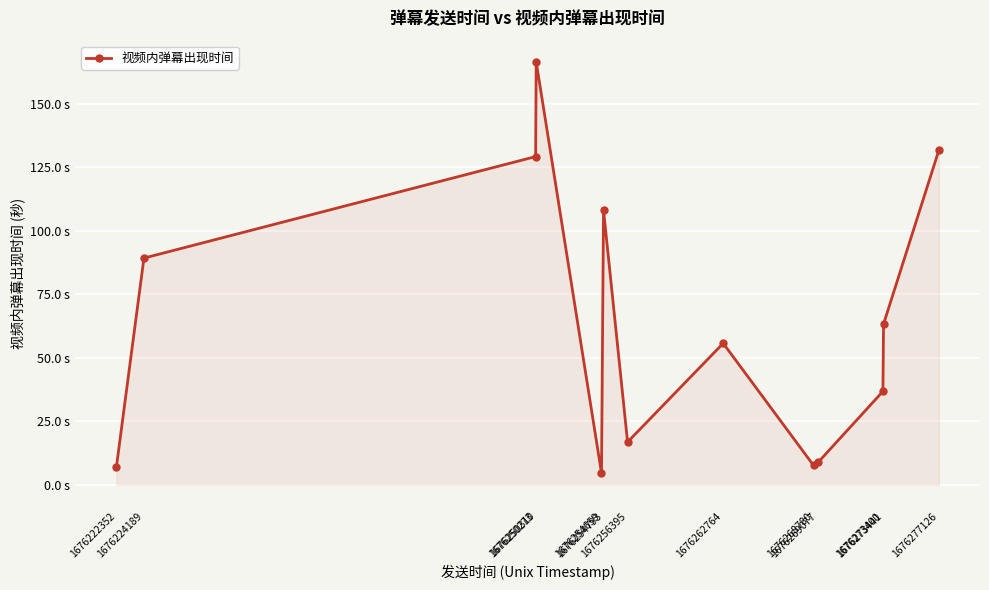

Is this an area chart (filled region under the line)?

Yes